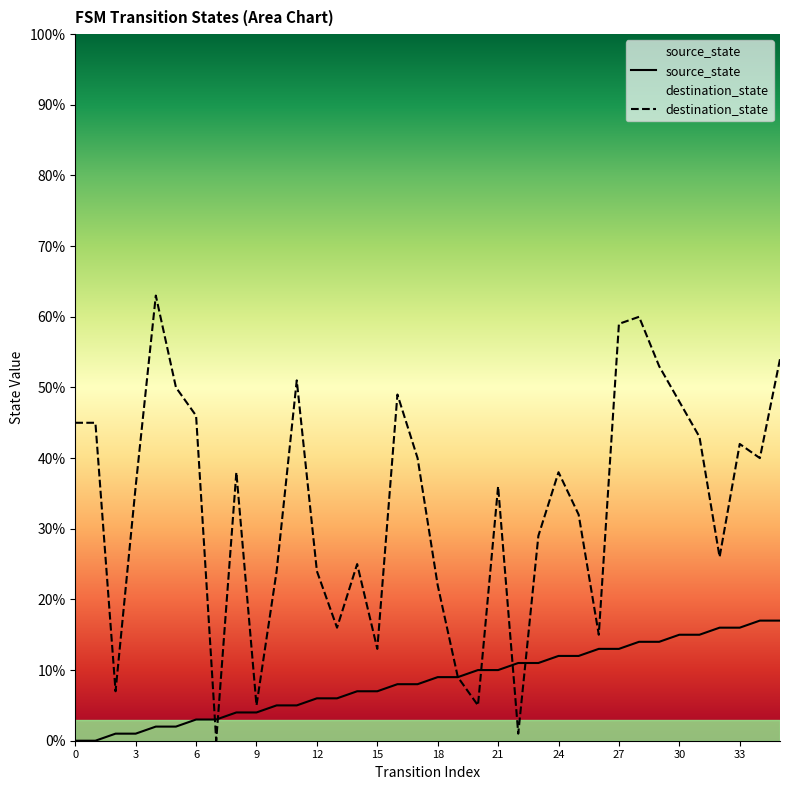

Reading right to left, list all the values displayed in this chart.

source_state: 35=17	34=17	33=16	32=16	31=15	30=15	29=14	28=14	27=13	26=13	25=12	24=12	23=11	22=11	21=10	20=10	19=9	18=9	17=8	16=8	15=7	14=7	13=6	12=6	11=5	10=5	9=4	8=4	7=3	6=3	5=2	4=2	3=1	2=1	1=0	0=0
destination_state: 35=54	34=40	33=42	32=26	31=43	30=48	29=53	28=60	27=59	26=15	25=32	24=38	23=29	22=1	21=36	20=5	19=9	18=22	17=40	16=49	15=13	14=25	13=16	12=24	11=51	10=24	9=5	8=38	7=0	6=46	5=50	4=63	3=36	2=7	1=45	0=45